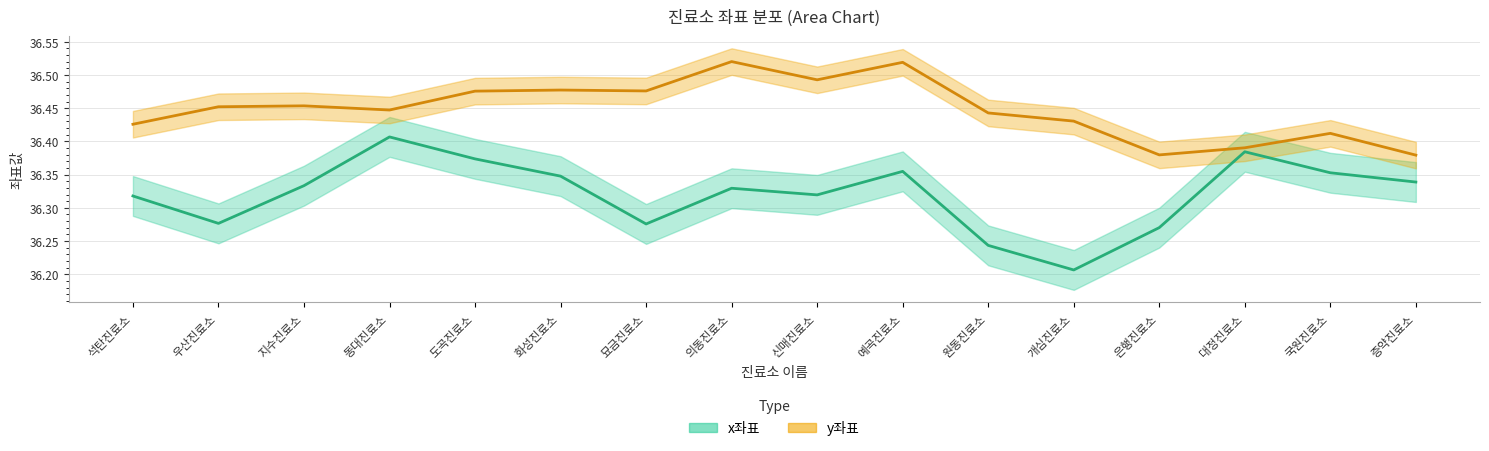

Rank the series by their average value, from lowest to highest.

x좌표, y좌표